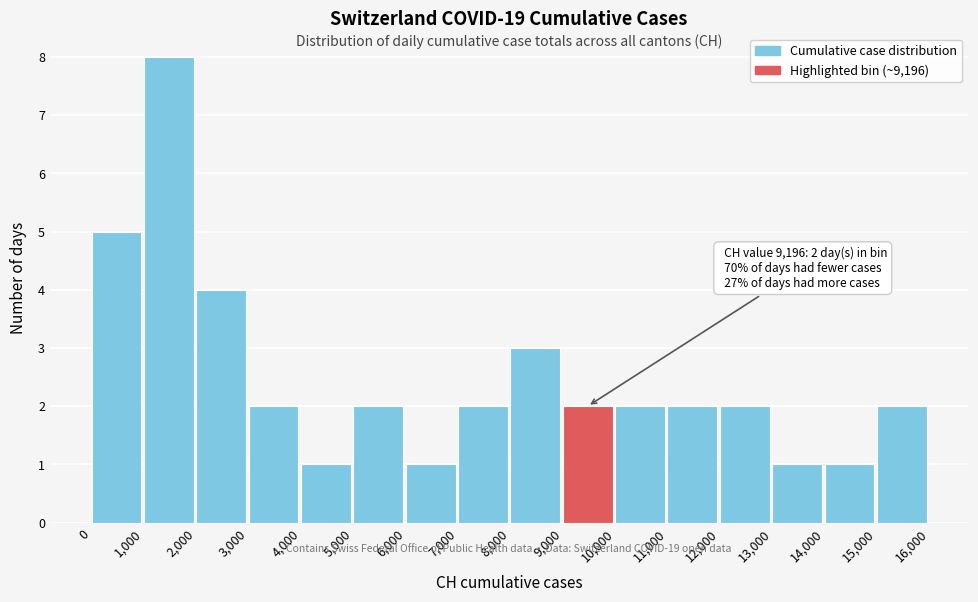

Over which range of the x-axis is the bar tallest?

1,000 to 2,000